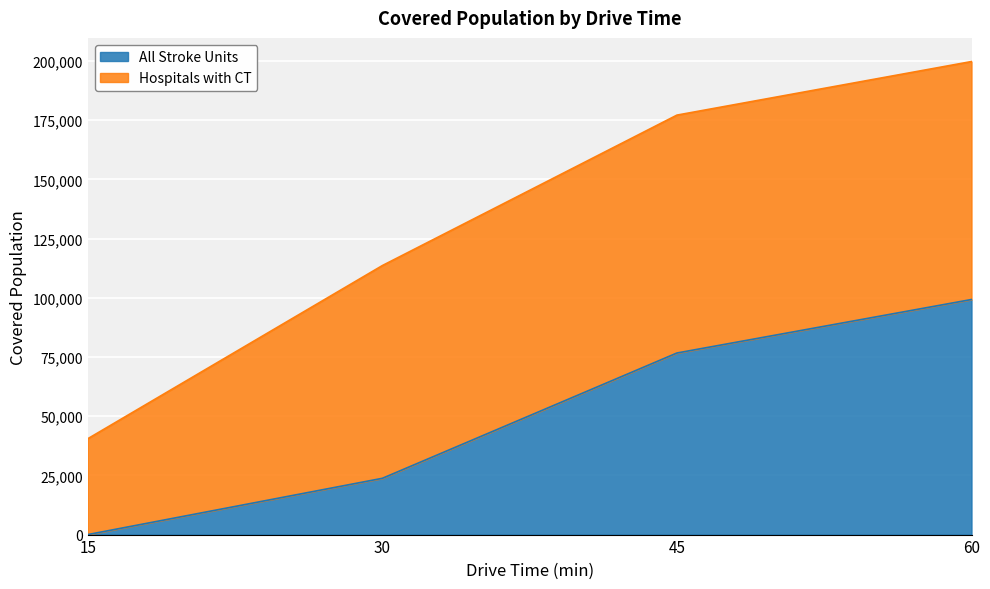

The chart shows a value of 23759 at 30. True or false?

True